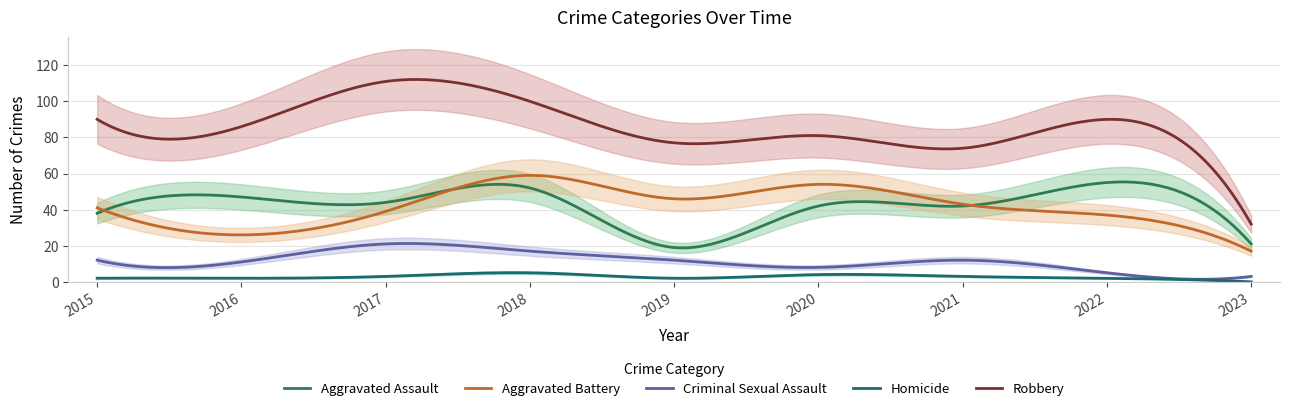

What is the value of the Robbery point at the 6th from the left?

81